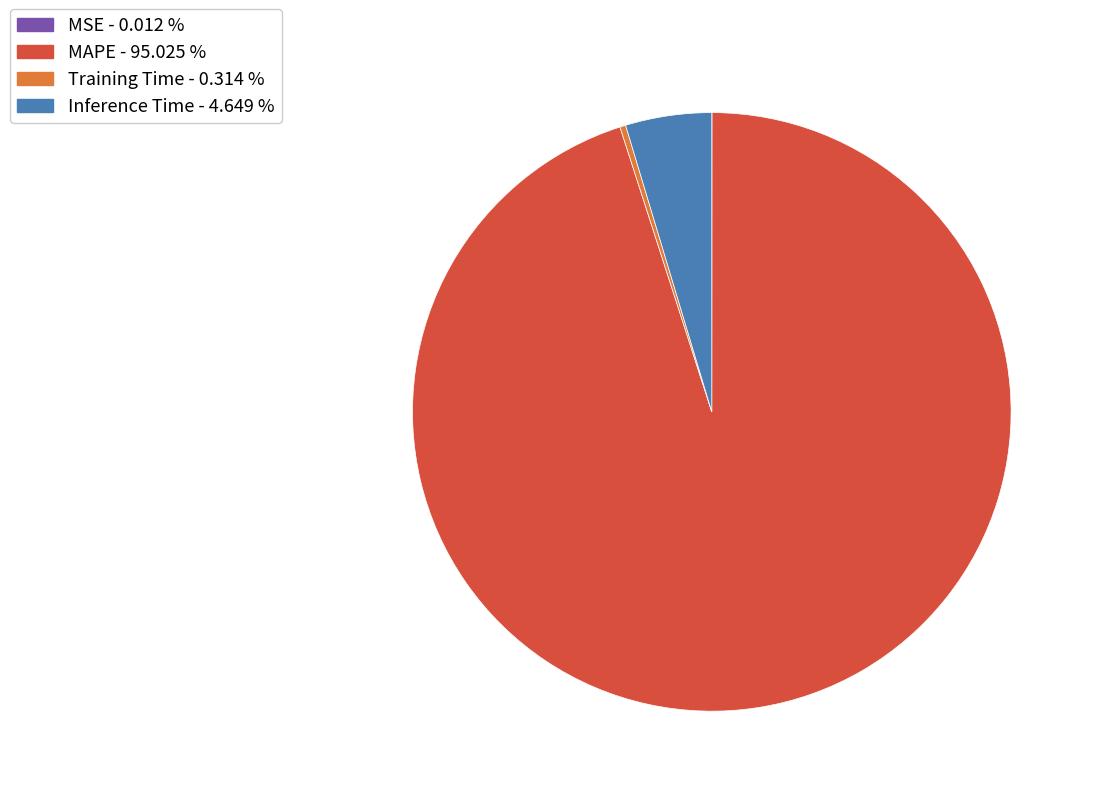

Is the sum of Inference Time - 4.649 % and MAPE - 95.025 % greater than half?

Yes